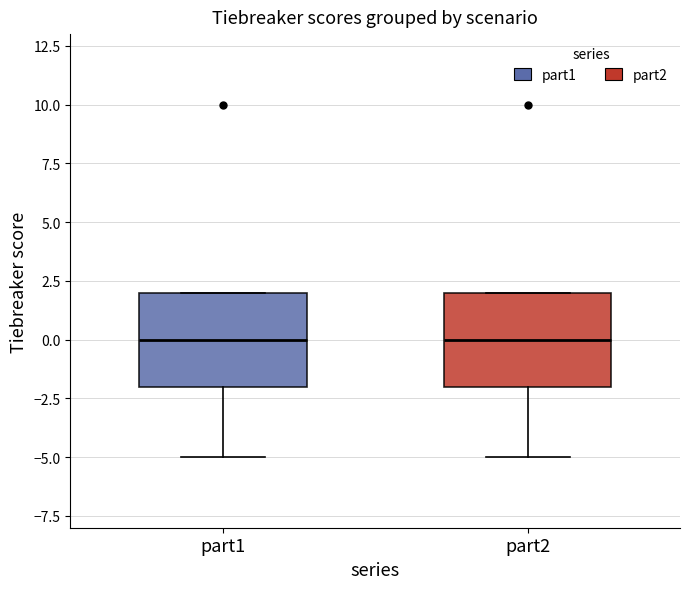

Reading left to right, transcribe this box plot: for each box, give where its median line is, the range the box spans, and where its two whiskers end, as read against the y-axis. The values are not printed on the chart, so give them approximately, as read against the axis.

part1: median 0, box -2 to 2, whiskers -5 to 2
part2: median 0, box -2 to 2, whiskers -5 to 2